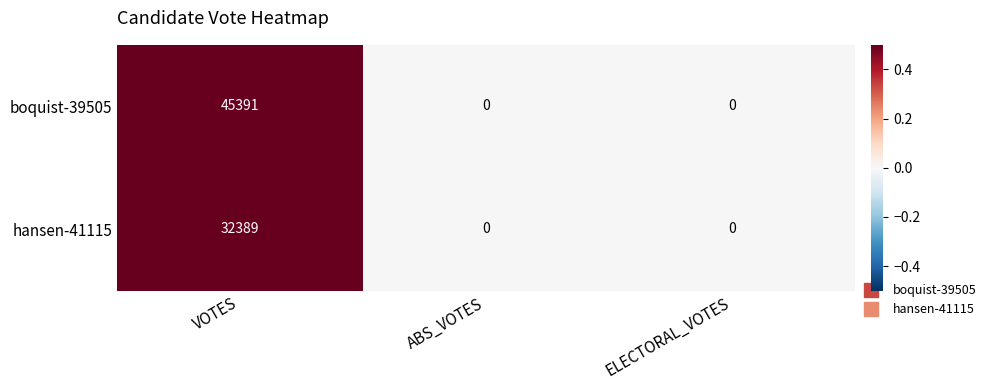

Which series has the widest spread of values?

boquist-39505